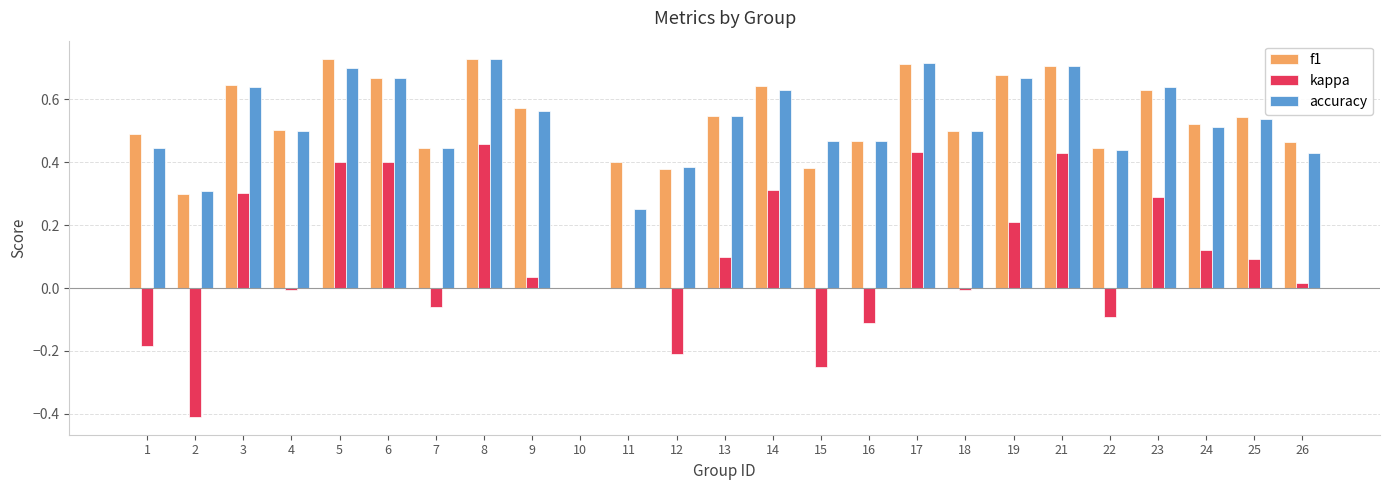

What is the sum of all f1 values?

13.1